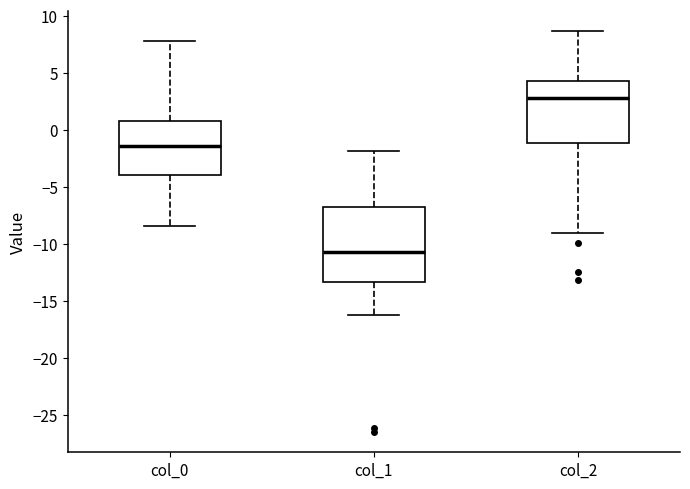

Where does the lower whisker of the box for col_0 end on the y-axis? The values are not printed on the chart, so give them approximately, as read against the axis.

-8.5